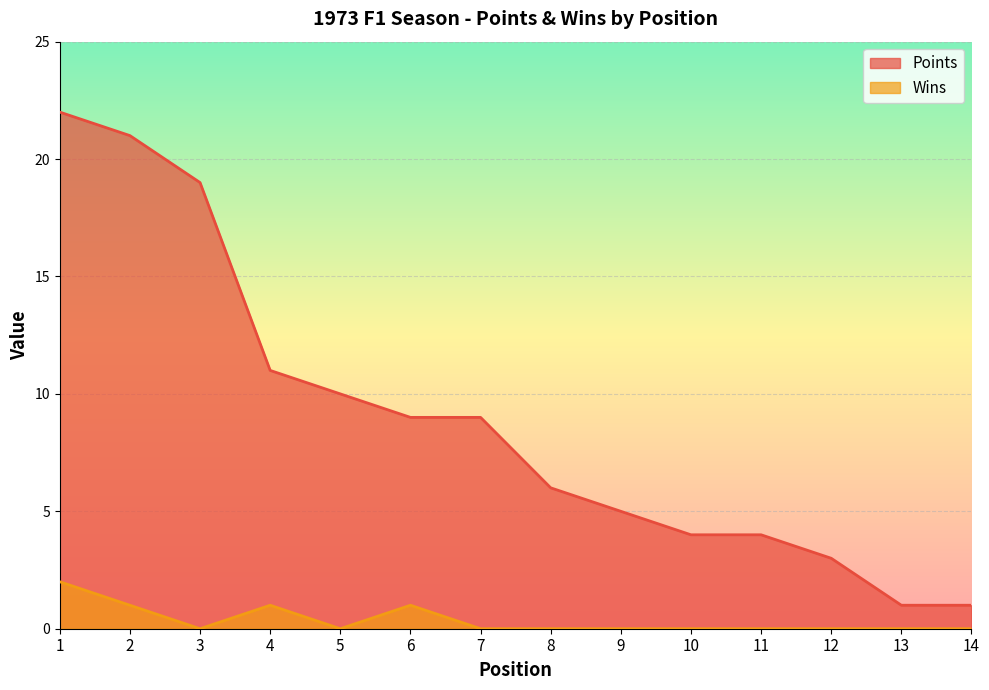

Which has a higher value, 9 or 1?

1